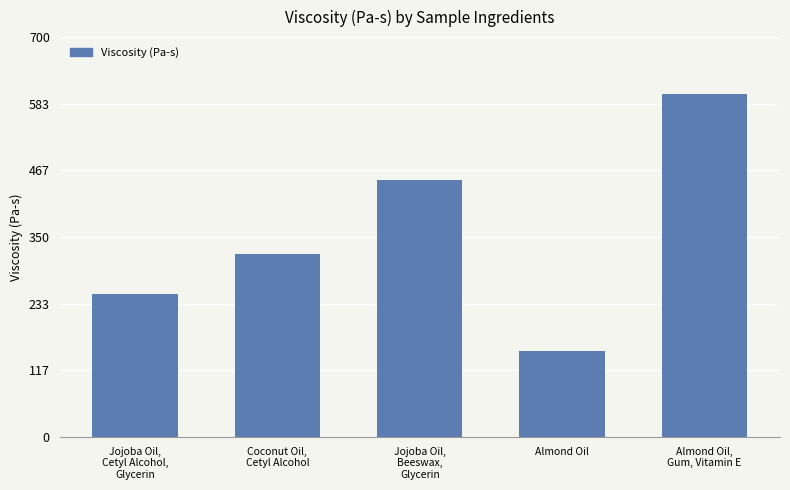

Which category has the lowest value across all series?

Almond Oil